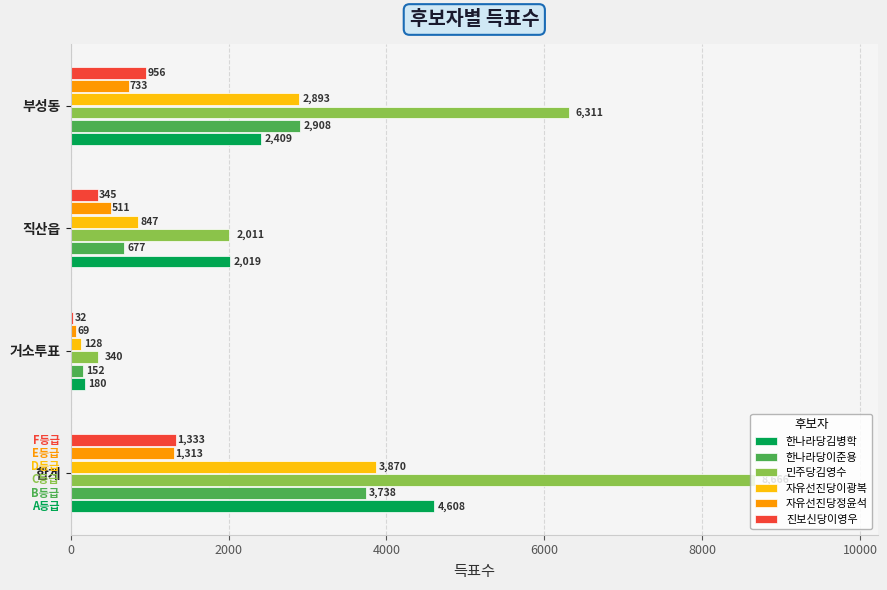

The 민주당김영수 series shows 8666 at 합계. True or false?

True